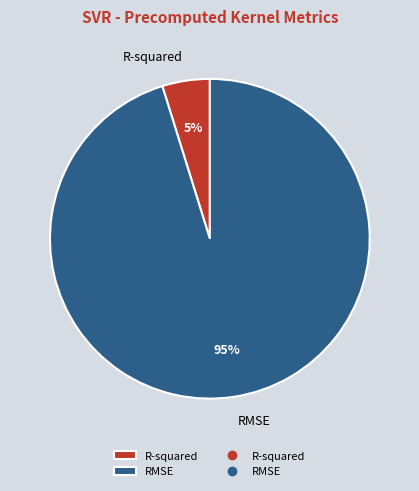

To the nearest percent, what percentage of the pie is R-squared?

5%